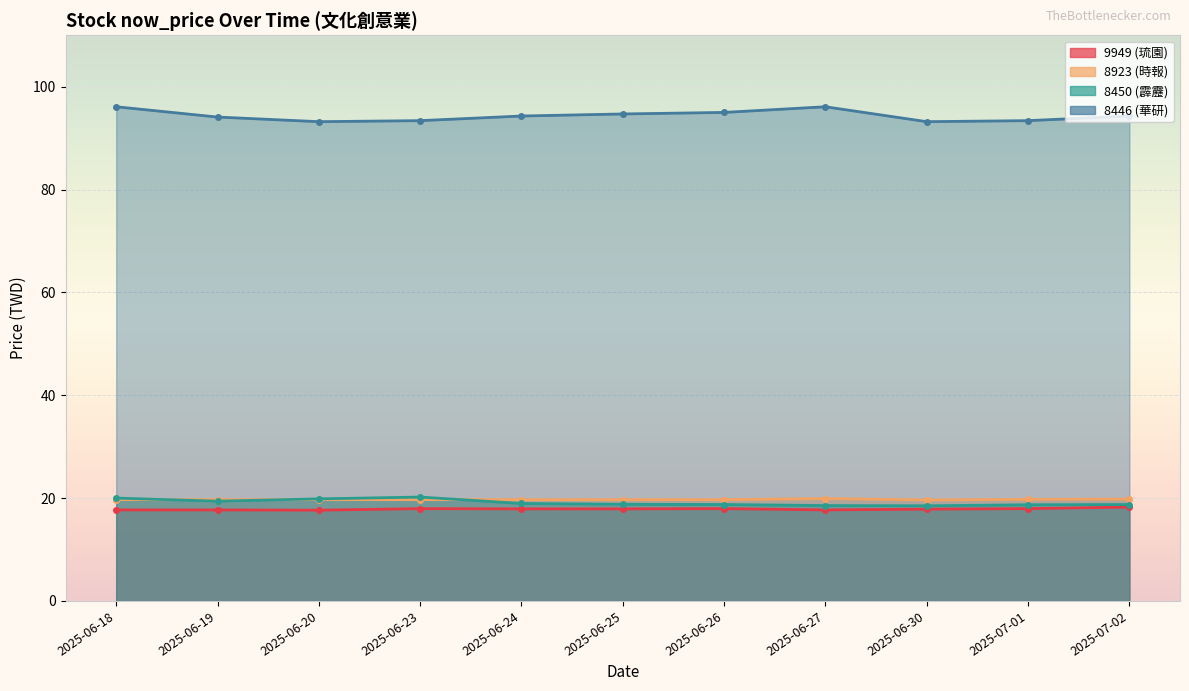

What is the difference between the 9949 (琉園) values at 2025-07-01 and 2025-06-30?

0.1